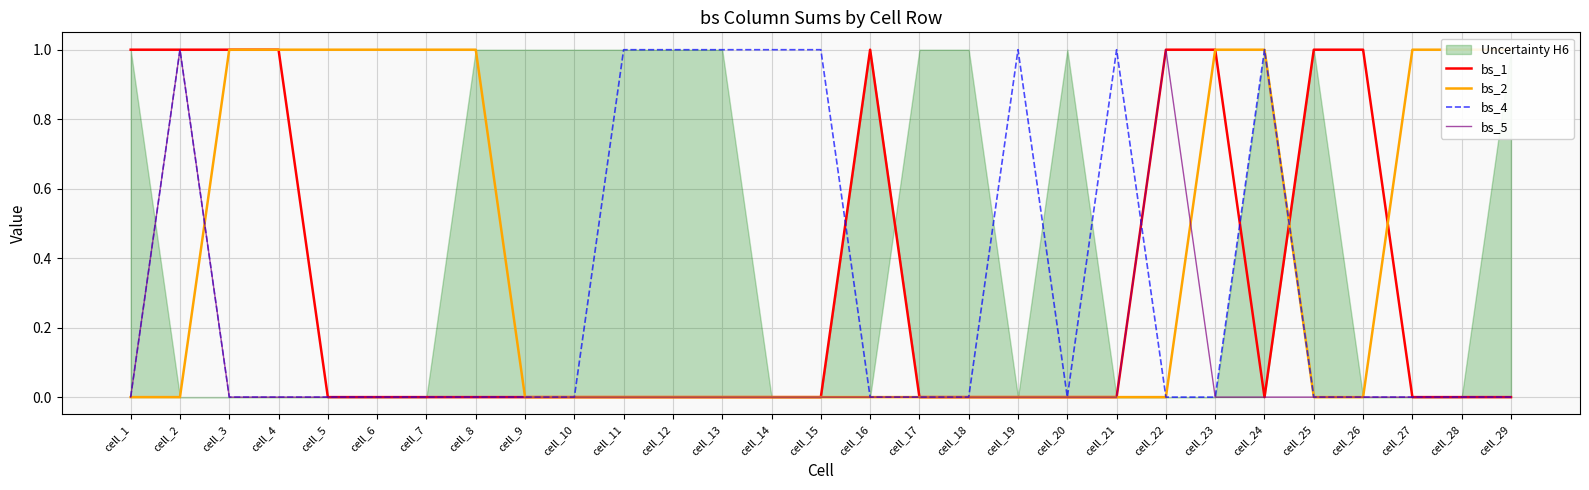

What is the sum of all bs_2 values?

11